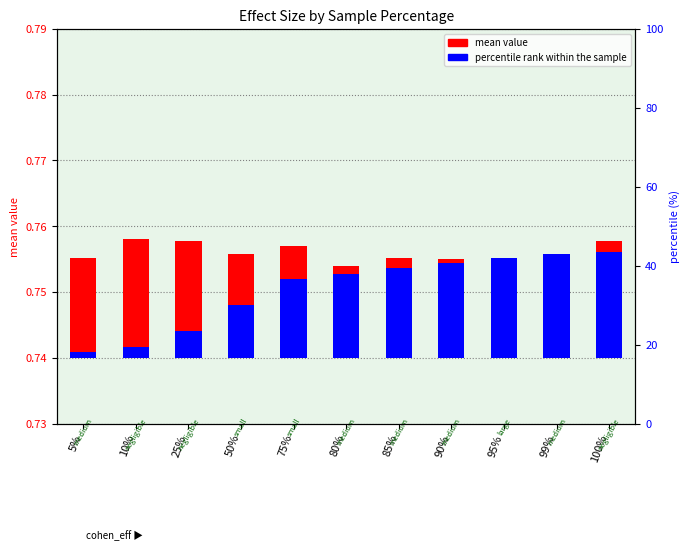

Rank the series at 10% from highest to lowest value.

mean value, percentile rank within the sample